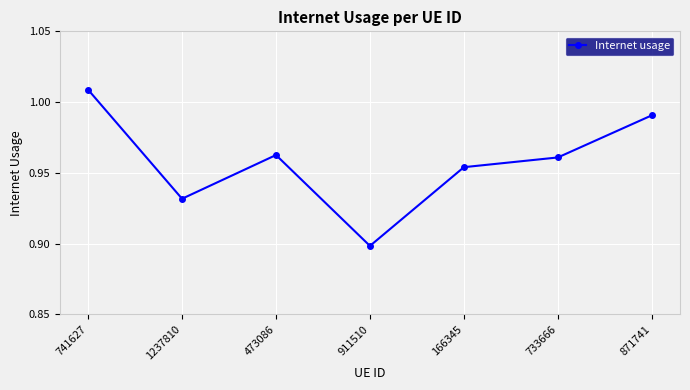

At which category does the data reach its first local peak?

473086